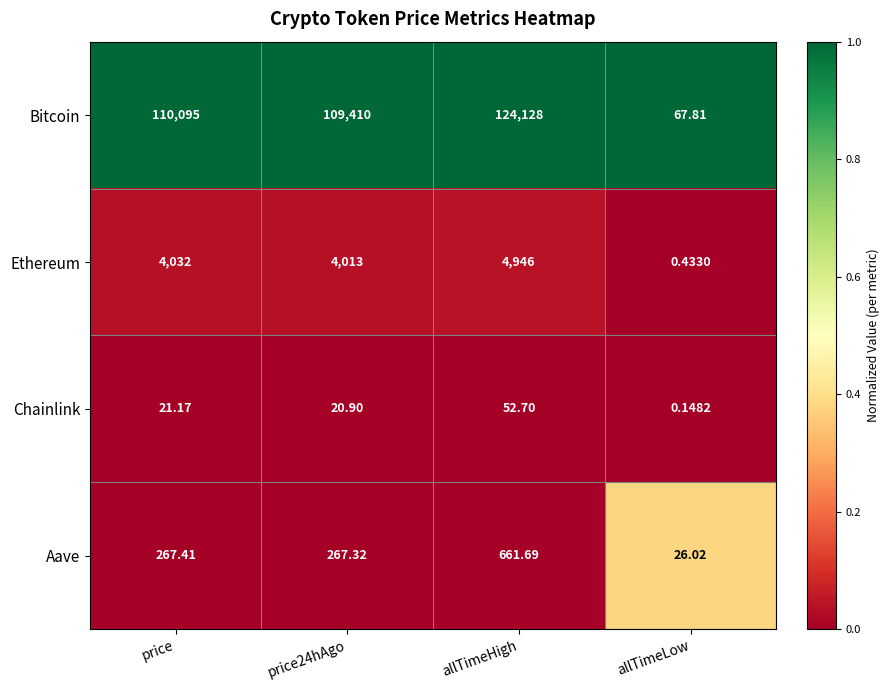

What is the greatest value displayed?

124128.0